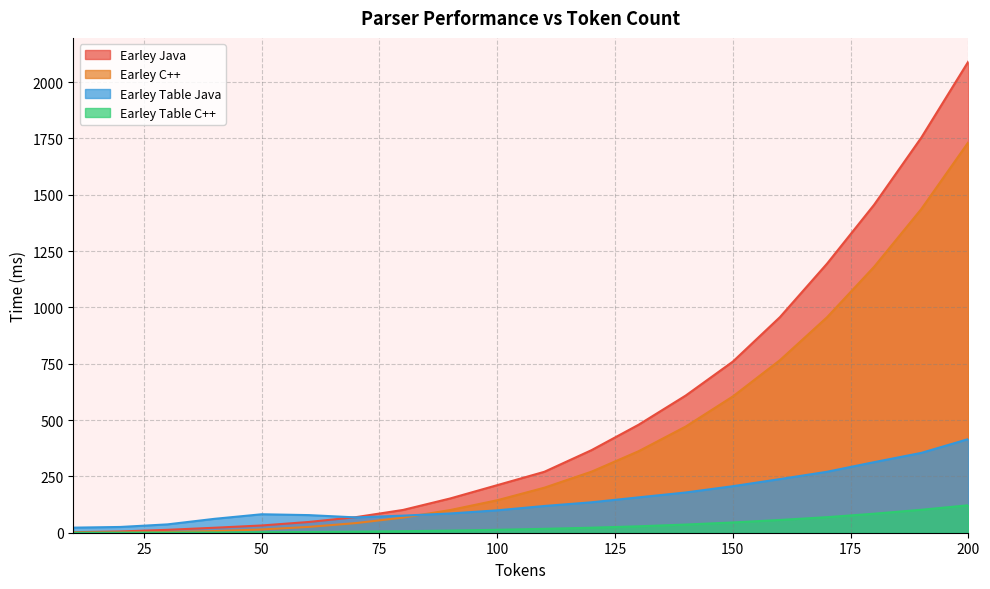

At which label does Earley C++ reach its peak?

200